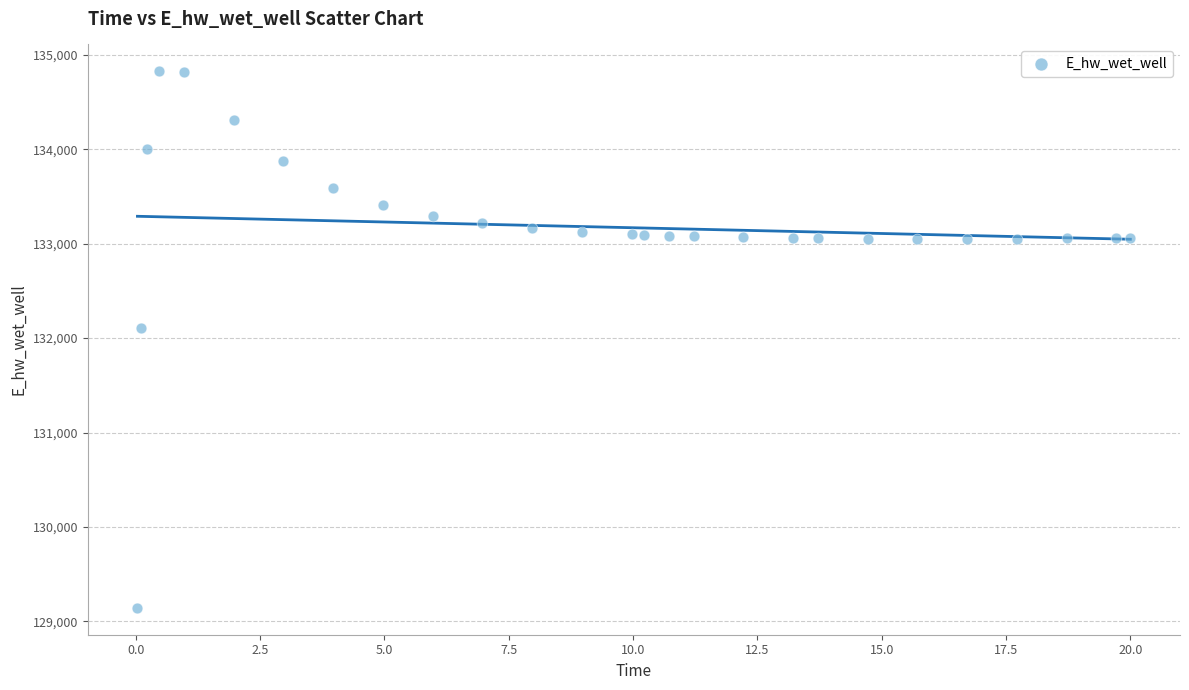

What Y value in the scatter plot is closest to 131984?

132108.4